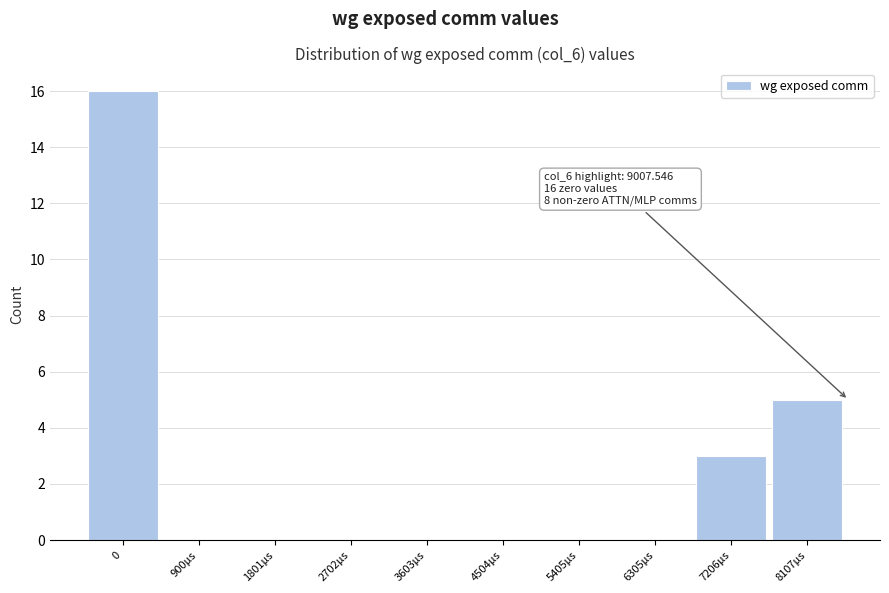

Reading right to left, transcribe all the data shown in this chart.

8107μs=5	7206μs=3	6305μs=0	5405μs=0	4504μs=0	3603μs=0	2702μs=0	1801μs=0	900μs=0	0=16